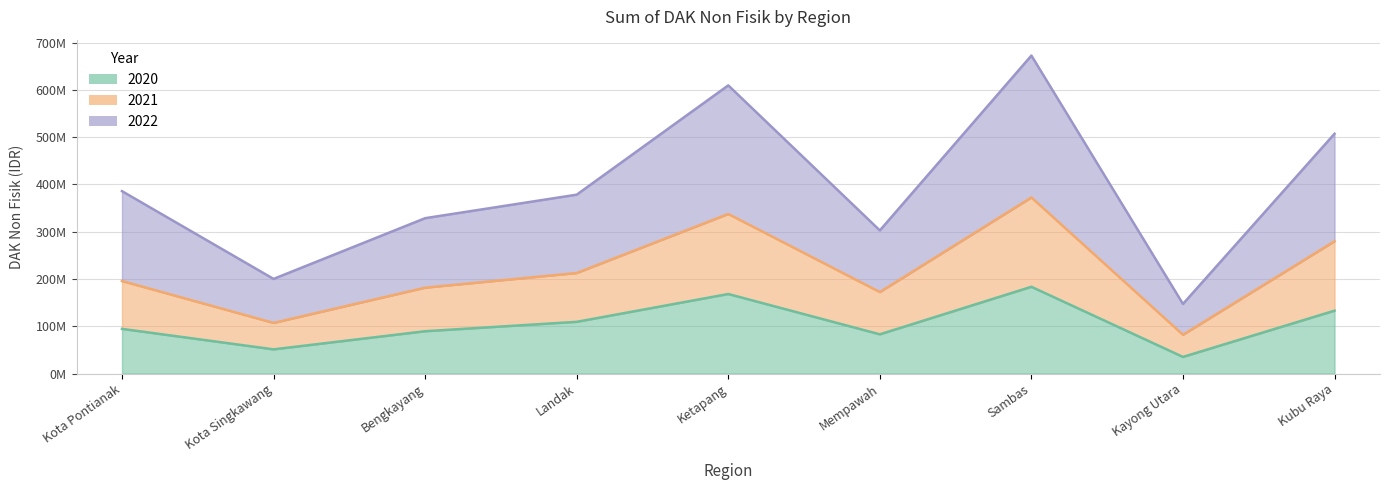

Where is the first local maximum for 2022?

Ketapang